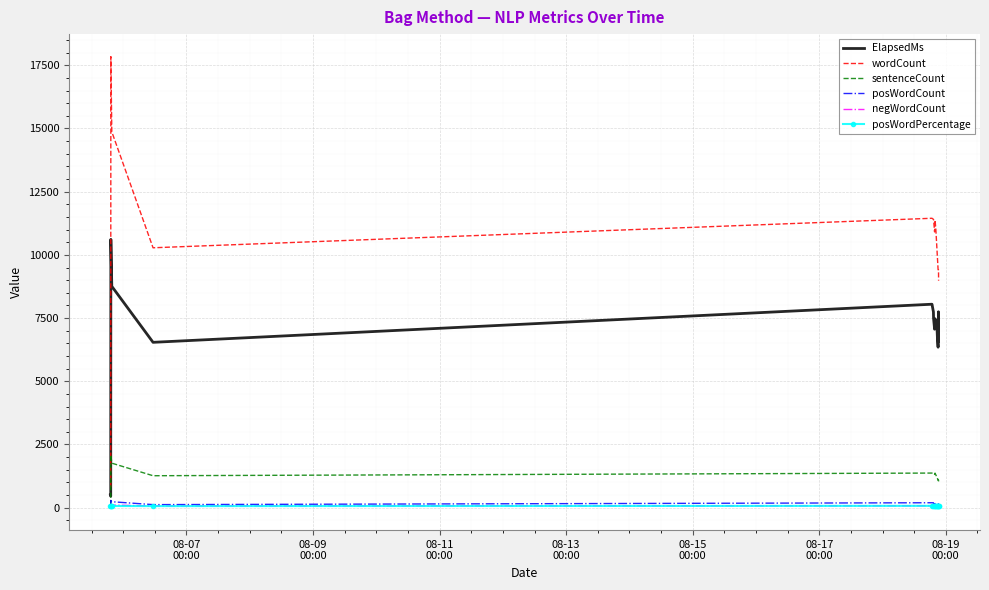

True or false: wordCount and posWordCount intersect in this chart.

False